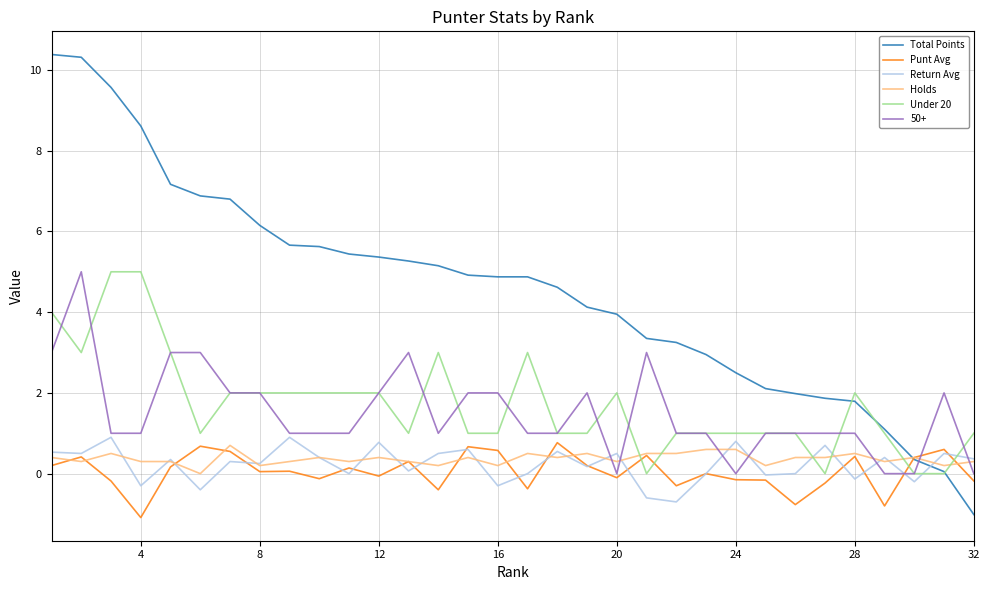

What is the minimum value shown in the chart?

-1.1